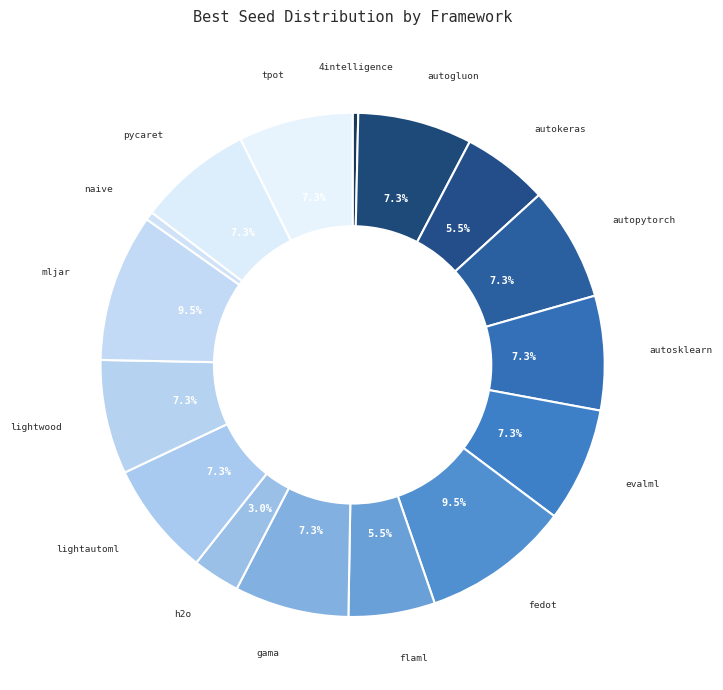

Does any single category account for the majority?

No